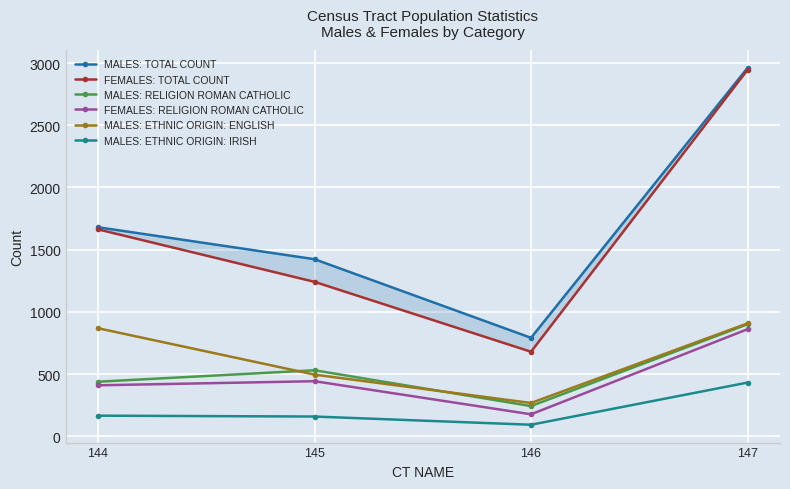

What is the value of the FEMALES: TOTAL COUNT point at the 4th from the left?

2946